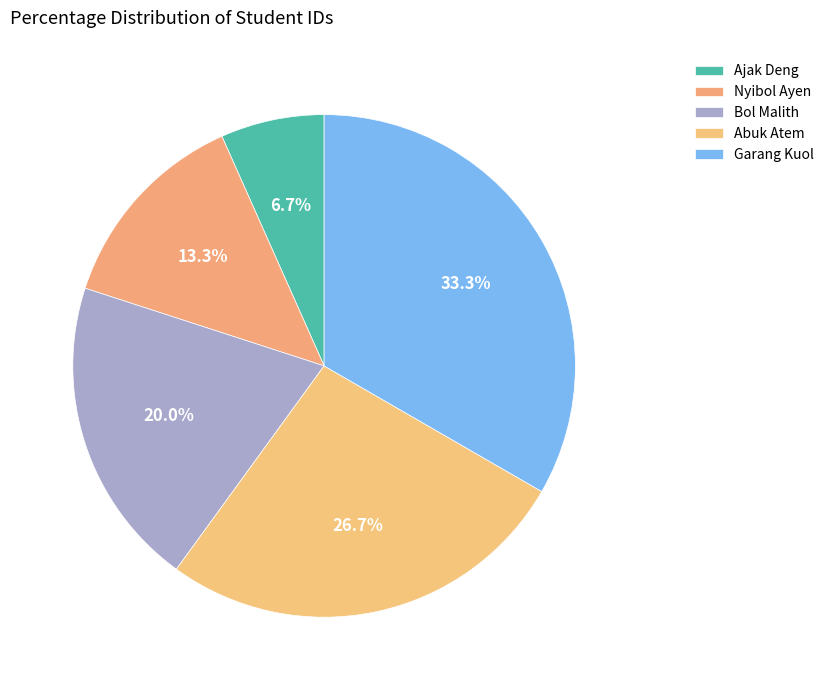

Which category has the smallest portion of the pie?

Ajak Deng